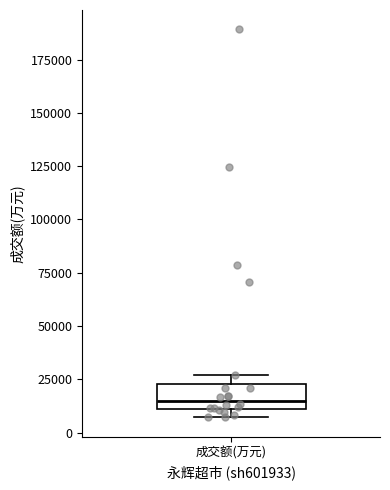

Read this box plot against the y-axis: the position of the median line, the range covered by the box, and the ends of both whiskers. The values are not printed on the chart, so give them approximately, as read against the axis.

median 15000, box 10000 to 25000, whiskers 5000 to 25000 (just above the box's upper edge)